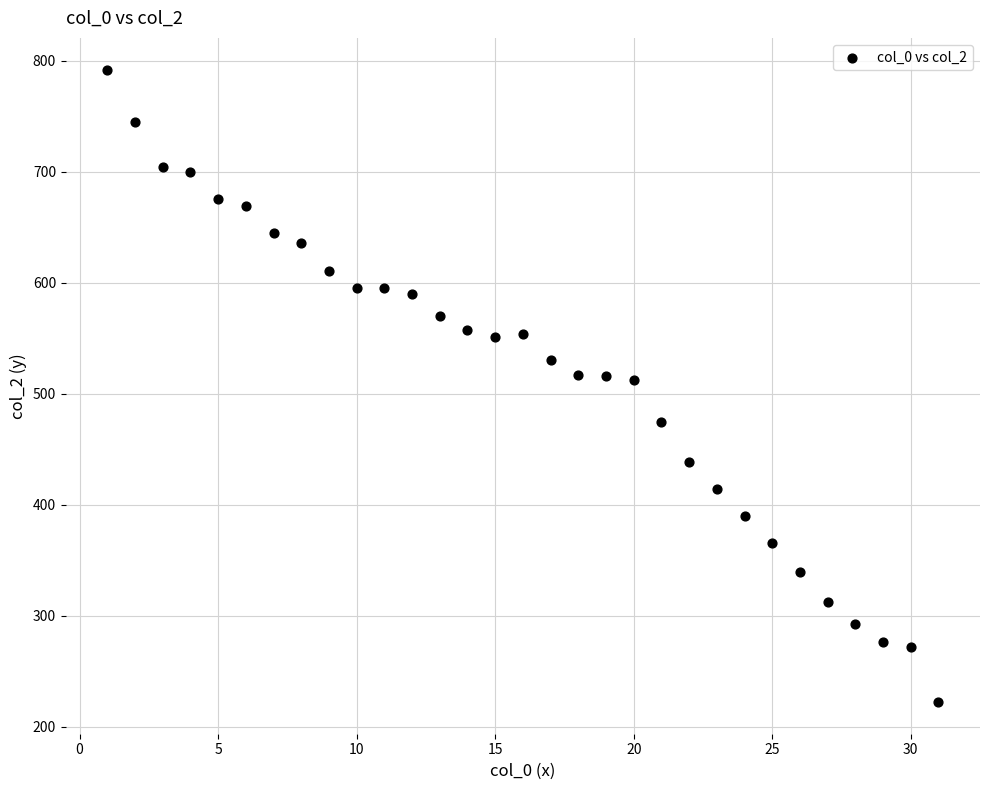

What is the range of Y values (max minus min)?

570